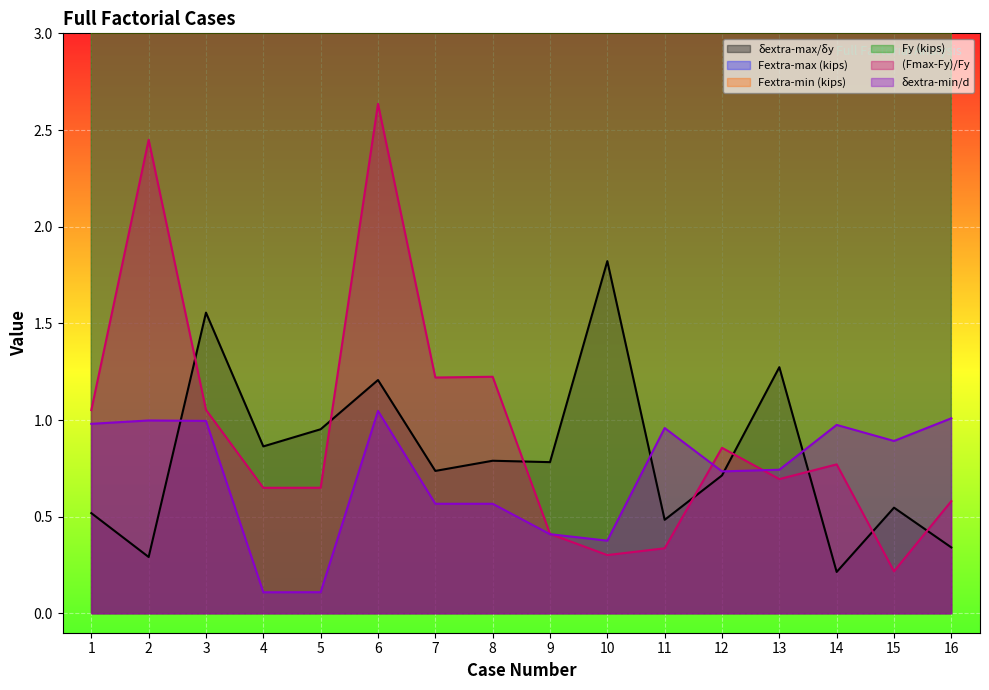

Where is Fy (kips) nearest to the value 201?

4